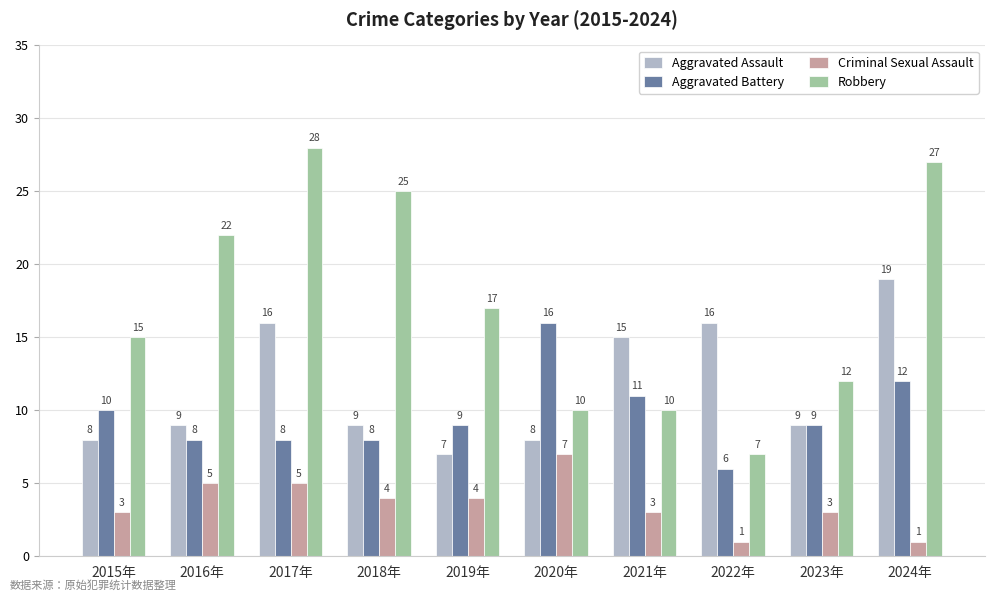

Rank the series at 2024年 from highest to lowest value.

Robbery, Aggravated Assault, Aggravated Battery, Criminal Sexual Assault